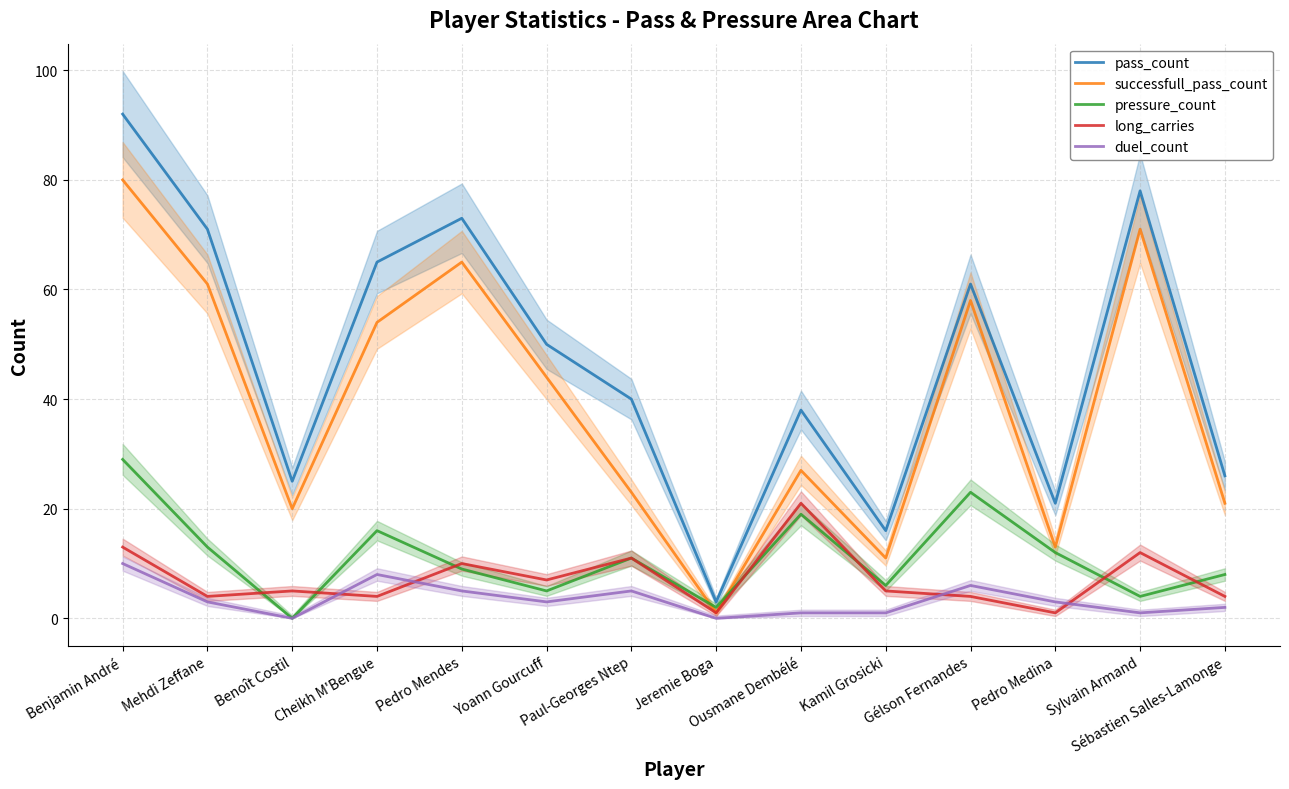

Which series has the largest total across all categories?

pass_count